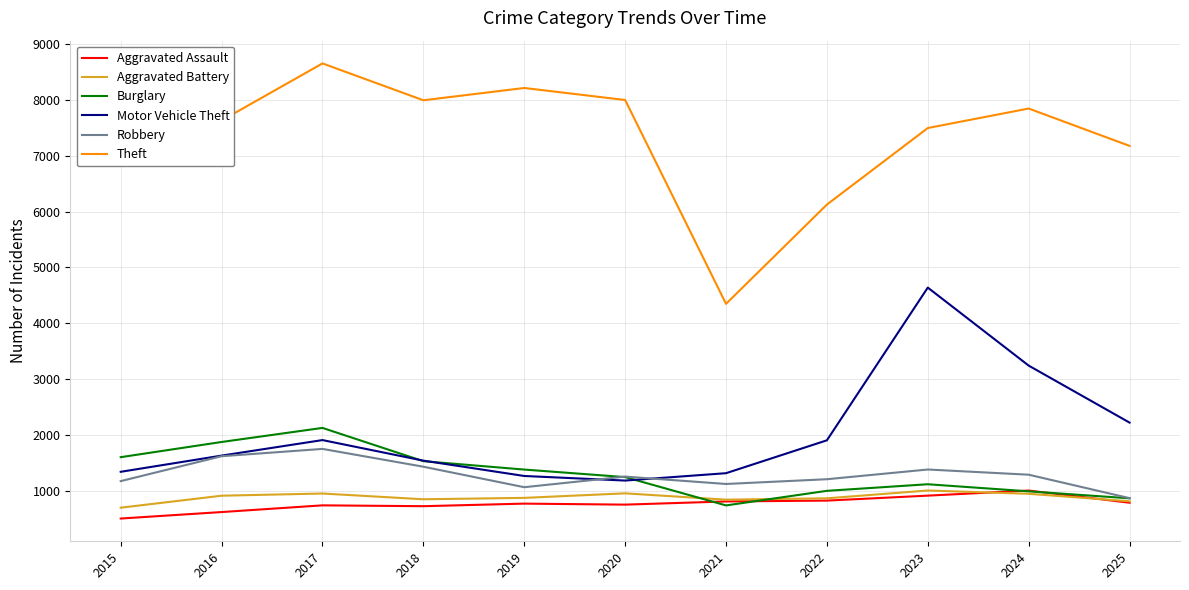

True or false: Aggravated Assault has a value of 1242 at 2020.

False